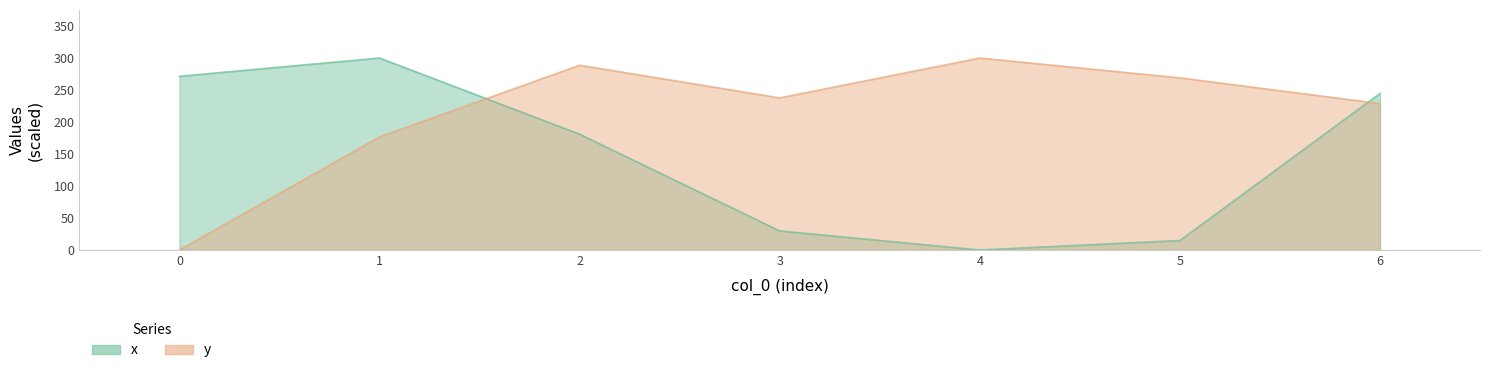

True or false: x has a value of 181.0 at 2.

True